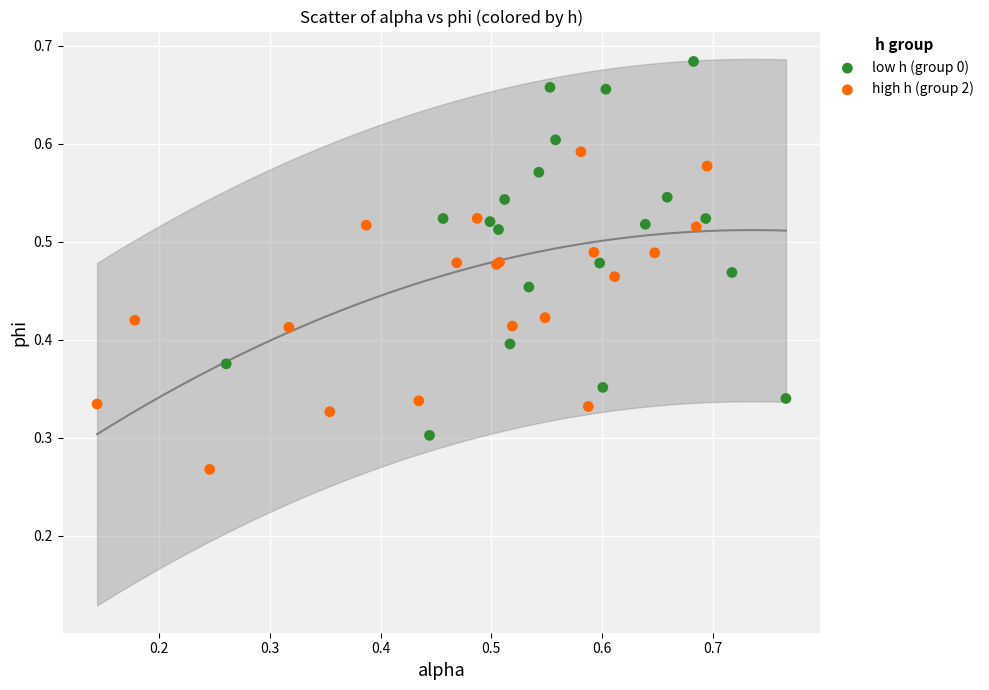

Which series has the widest spread of Y values?

low h (group 0)